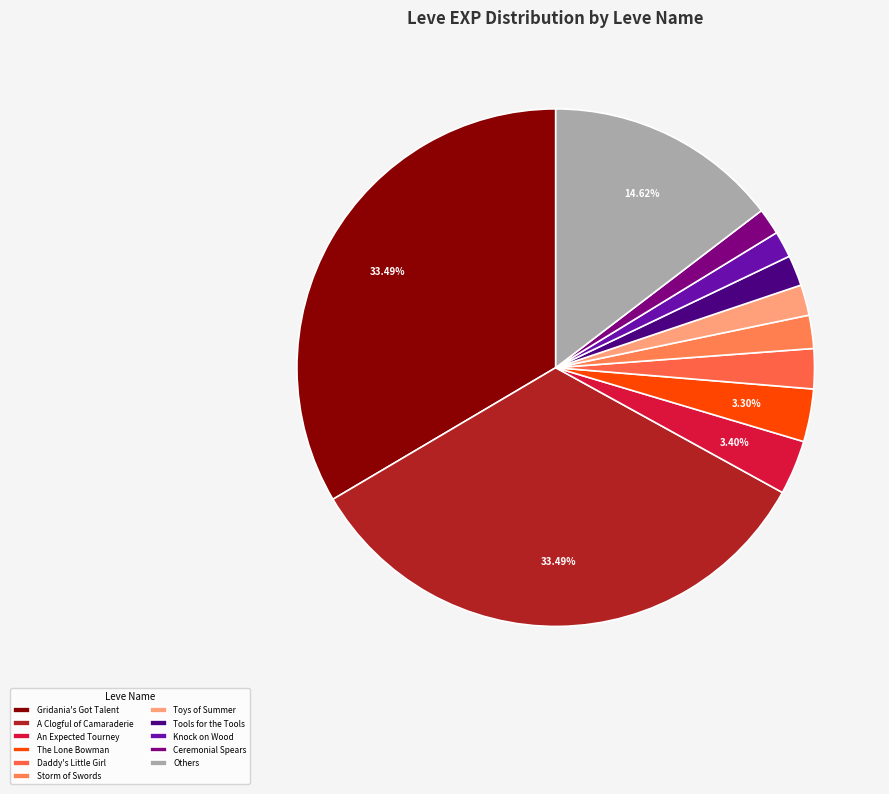

Count the number of slices in the pie.

11